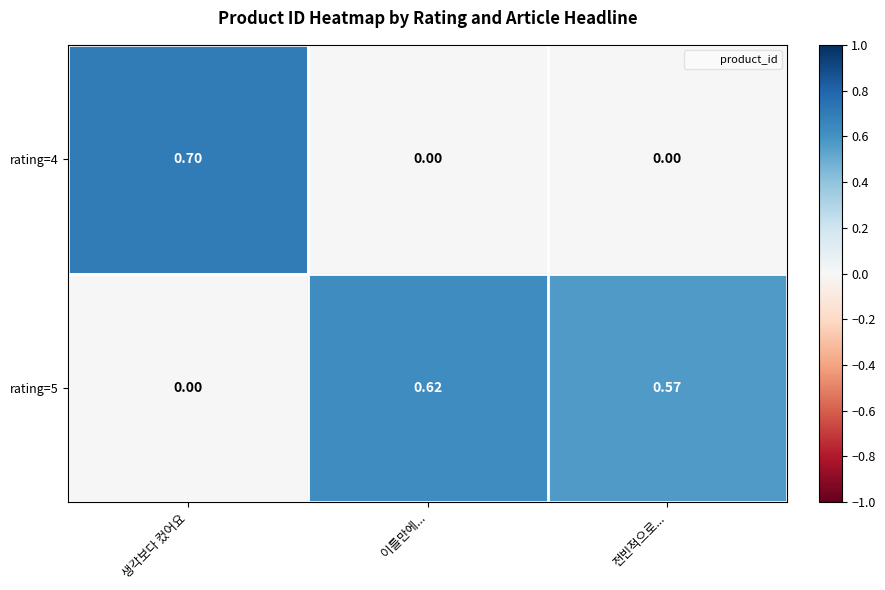

At which category is the sum across all series the highest?

생각보다 컸어요